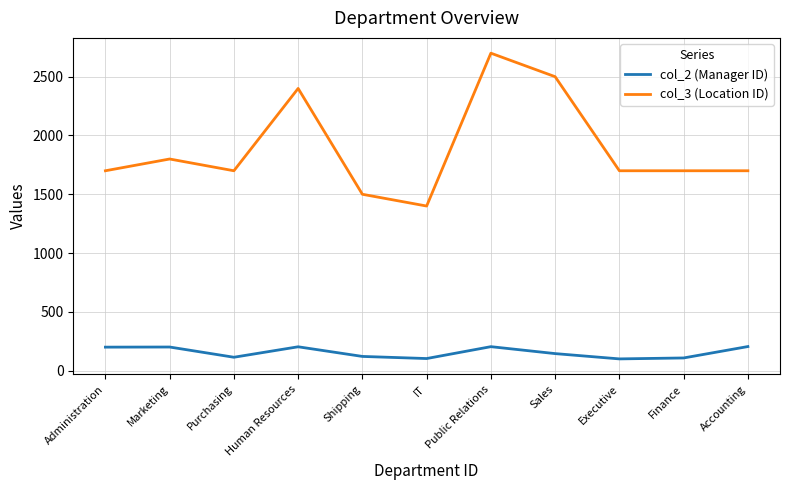

What is the smallest value displayed?

100